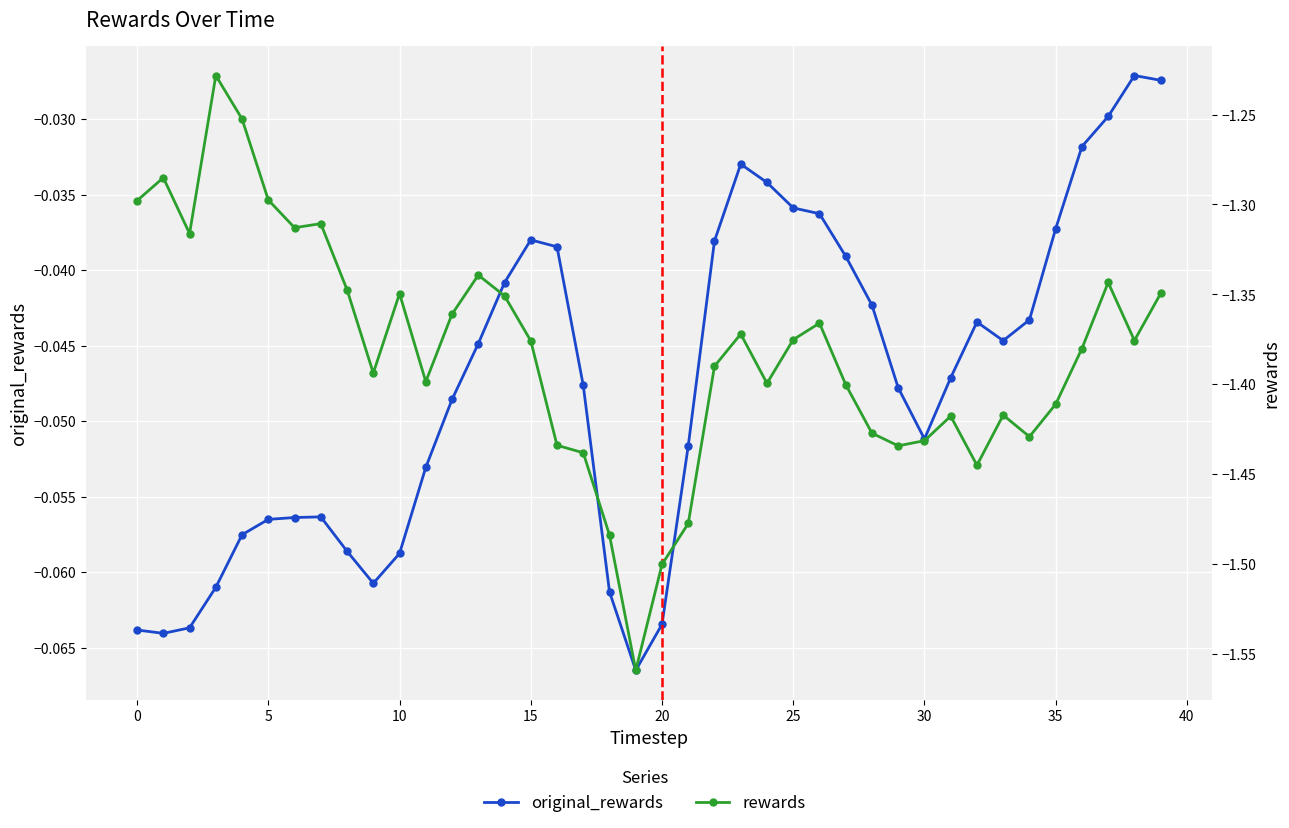

True or false: rewards has more than 1 interior local peaks.

True